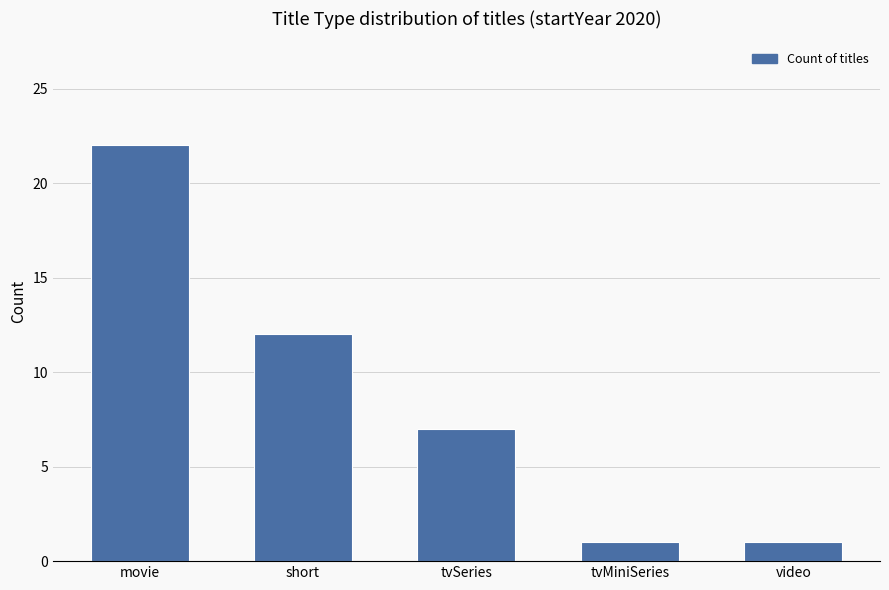

What is the average value?

9